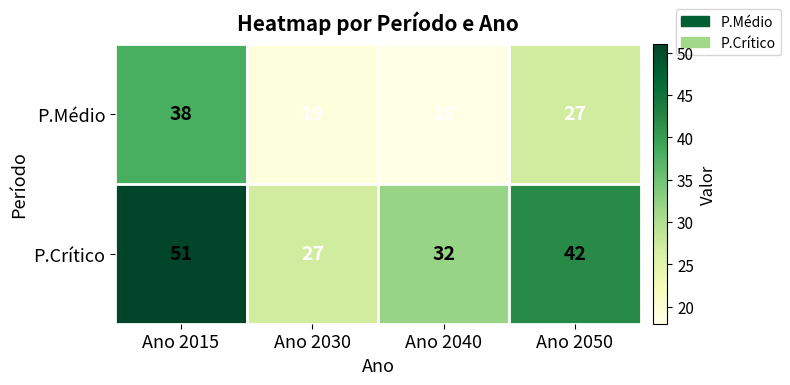

True or false: P.Médio has a value of 30 at Ano 2030.

False